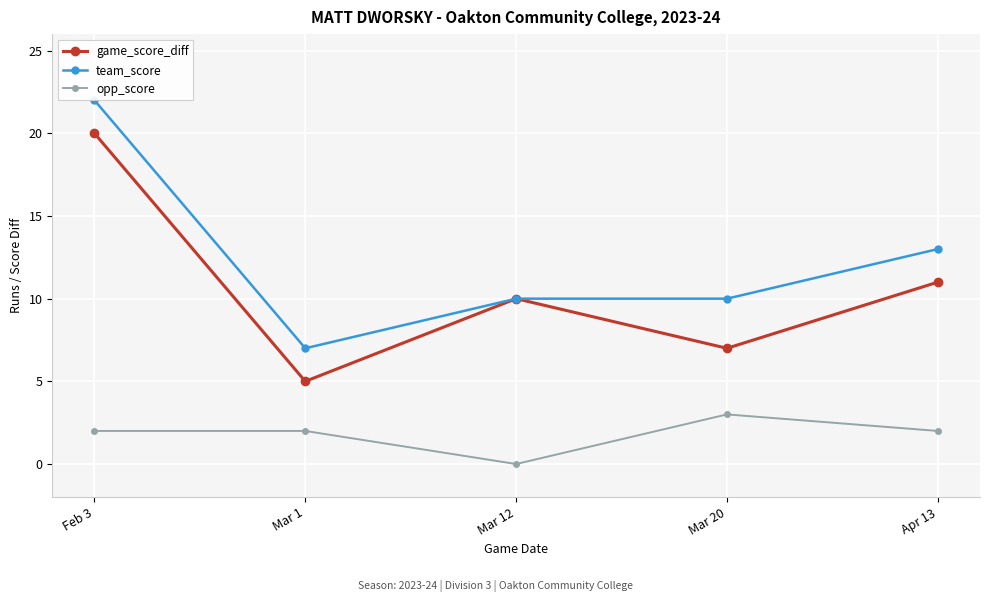

The value of game_score_diff at Mar 1 is 5. True or false?

True